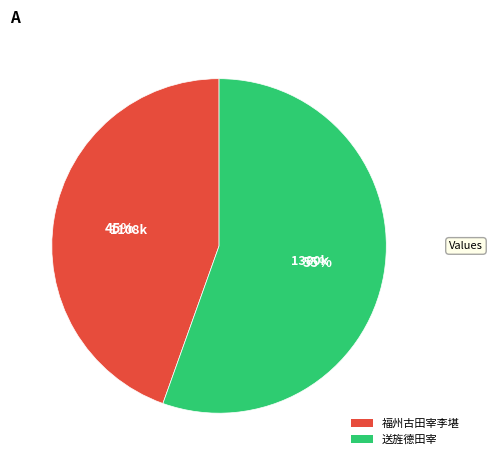

To the nearest percent, what is the average slice percentage?

50%